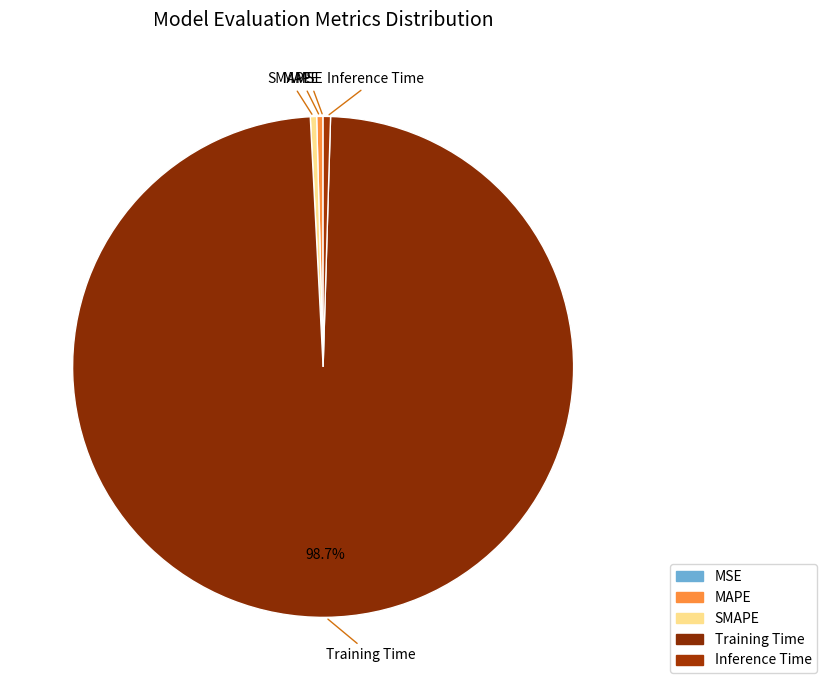

Which slice is the smallest?

MSE